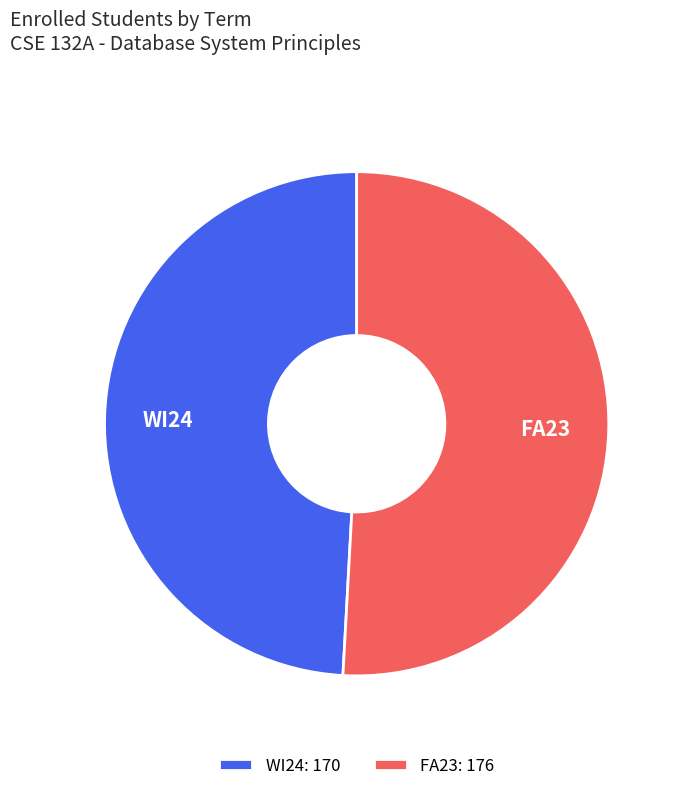

What is the ratio of the value at FA23 to the value at WI24?

1.0